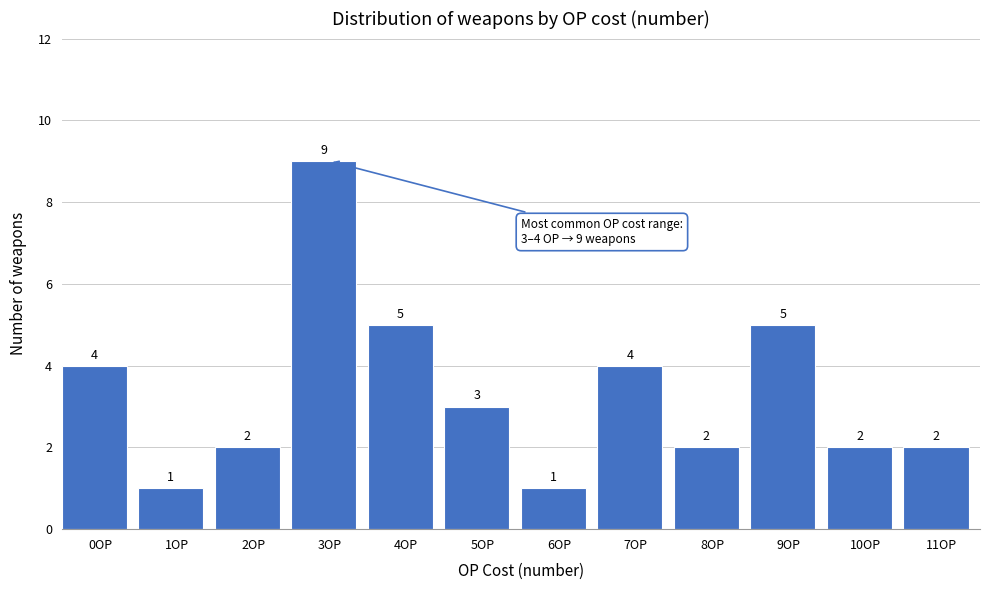

Reading left to right, extract all data points from this chart.

4	1	2	9	5	3	1	4	2	5	2	2